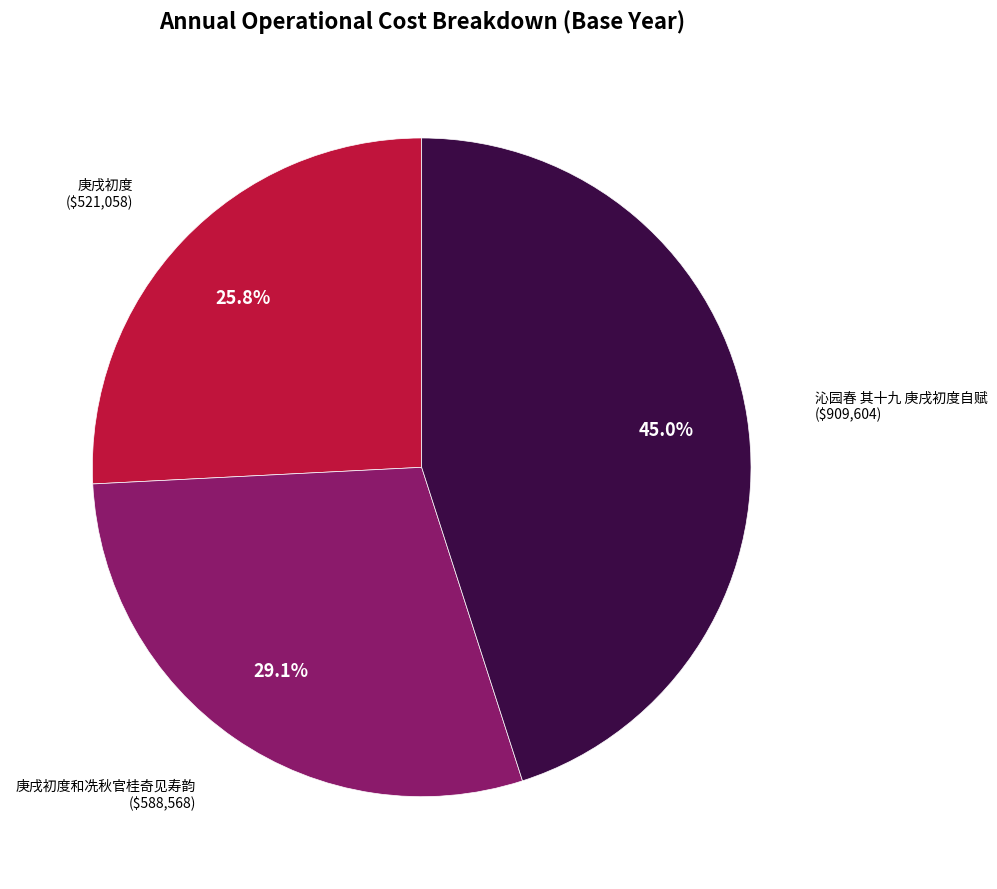

Is there a majority slice in this chart?

No